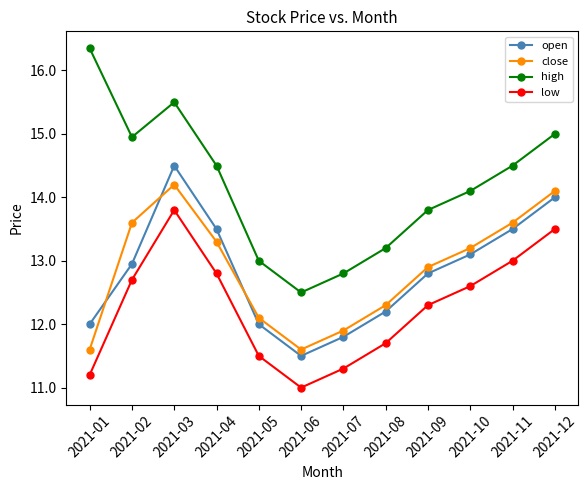

Is the value of open at 2021-05 greater than the value of low at 2021-05?

Yes